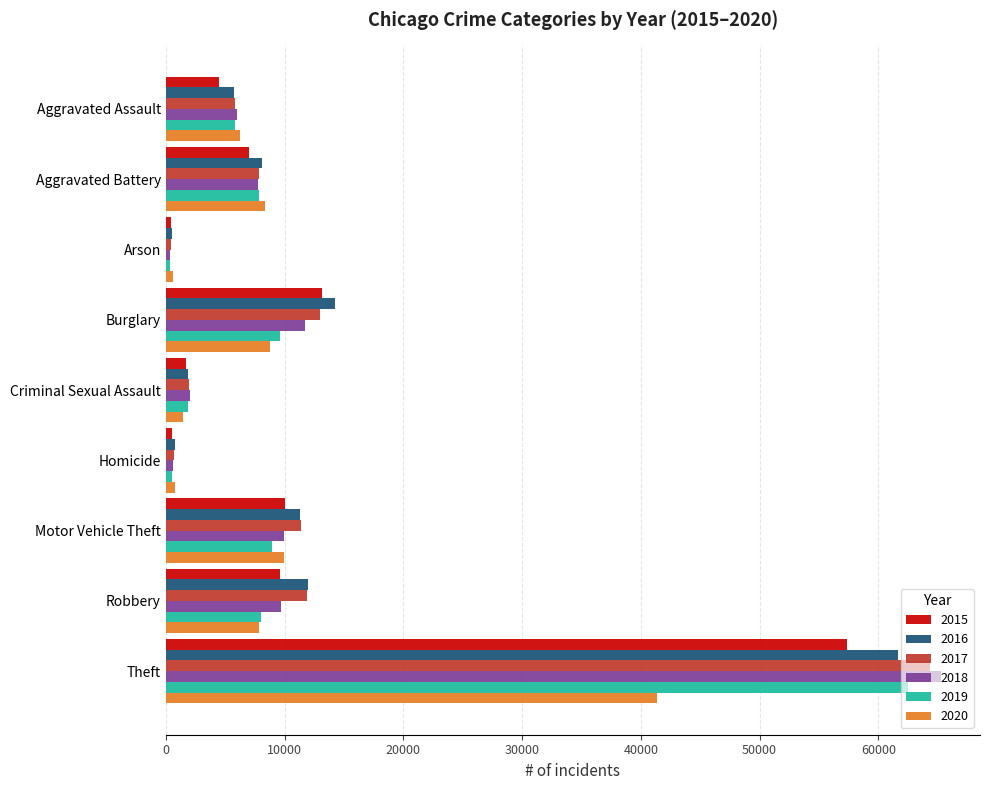

What is the minimum value for 2020?

588